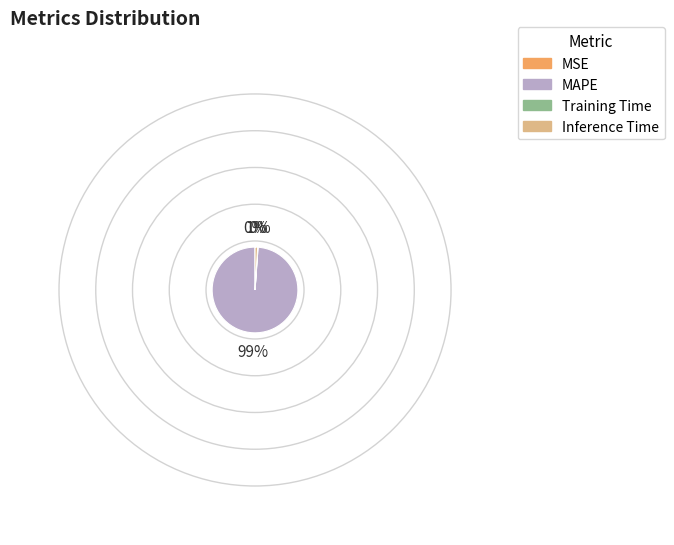

Which slice is the largest?

MAPE